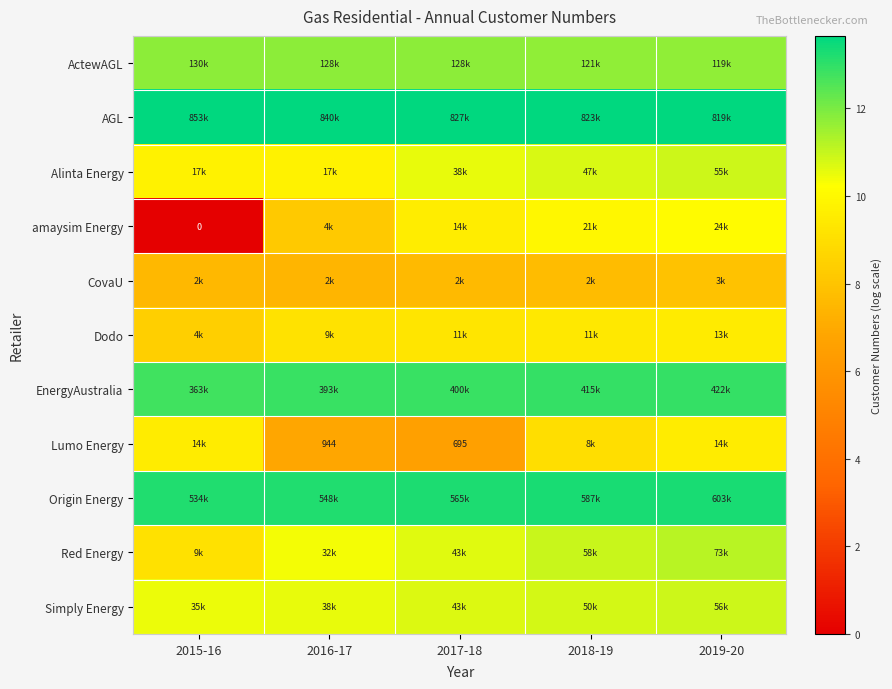

At which label does CovaU reach its peak?

2019-20